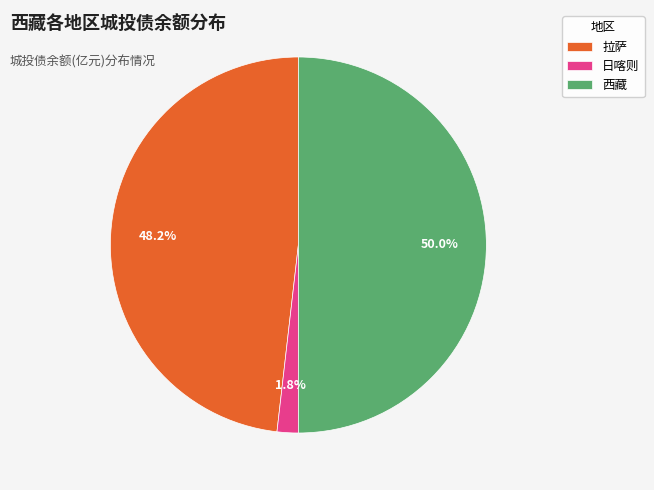

Which has a higher value, 拉萨 or 西藏?

西藏